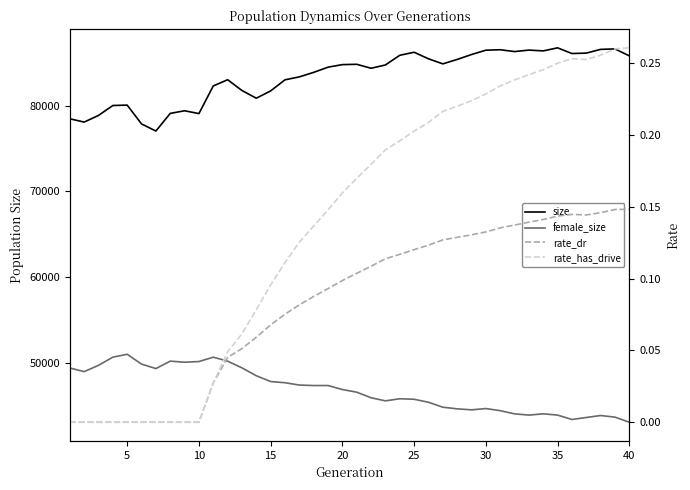

How many interior local valleys does the rate_has_drive series have?

1